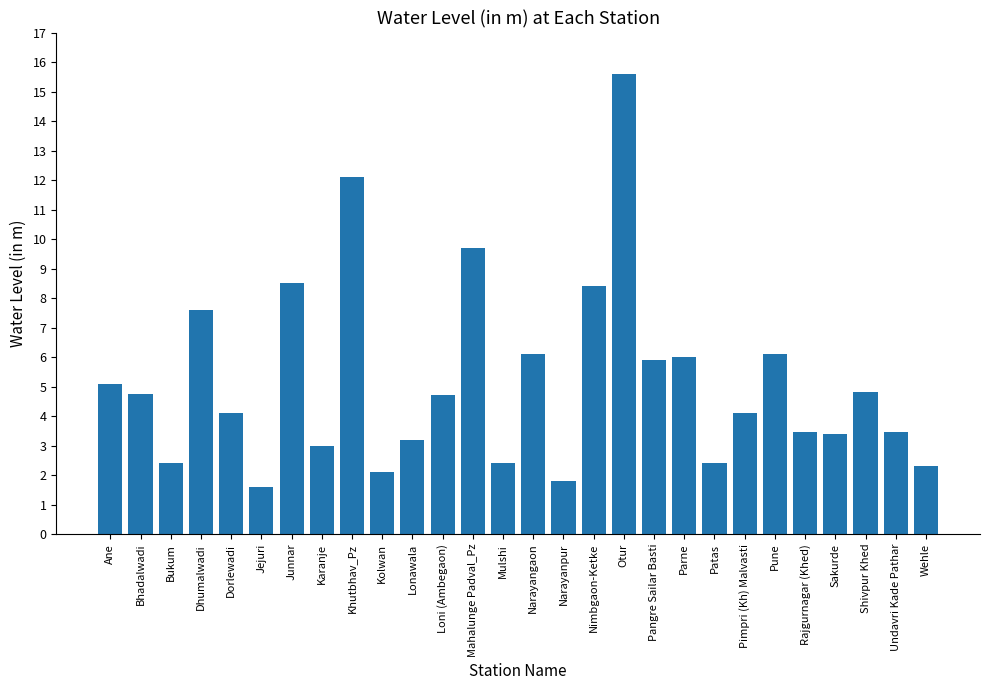

How many categories are shown in the chart?

28